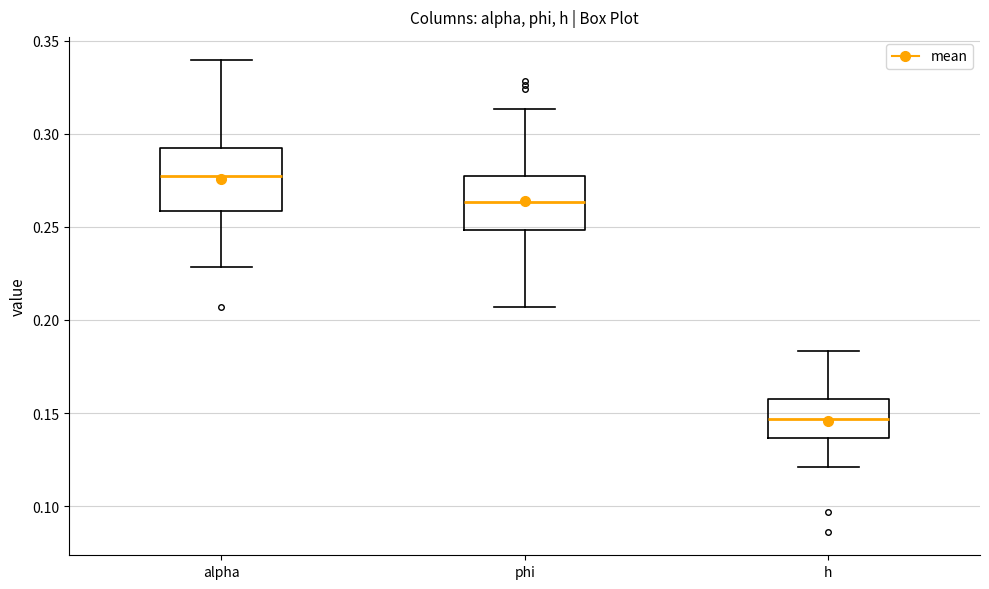

Which box has the highest median line?

alpha